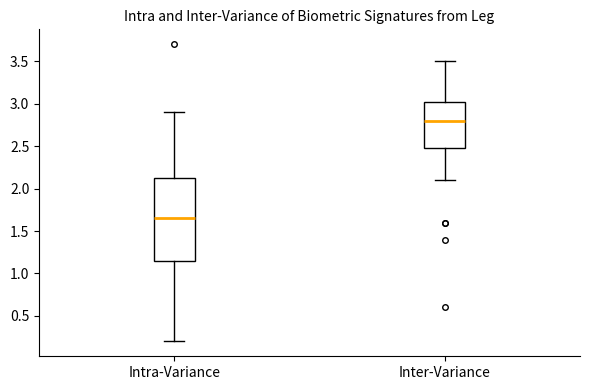

Reading left to right, transcribe this box plot: for each box, give where its median line is, the range the box spans, and where its two whiskers end, as read against the y-axis. The values are not printed on the chart, so give them approximately, as read against the axis.

Intra-Variance: median 1.65, box 1.15 to 2.15, whiskers 0.20 to 2.90
Inter-Variance: median 2.80, box 2.50 to 3.05, whiskers 2.10 to 3.50